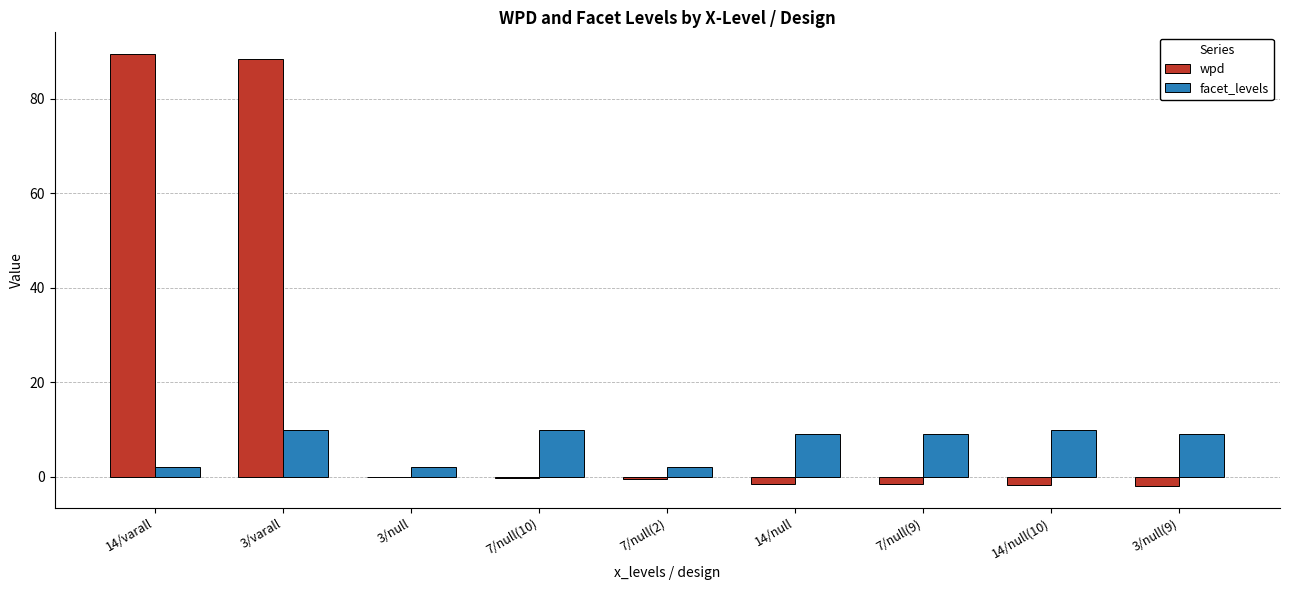

How many series are shown in this chart?

2